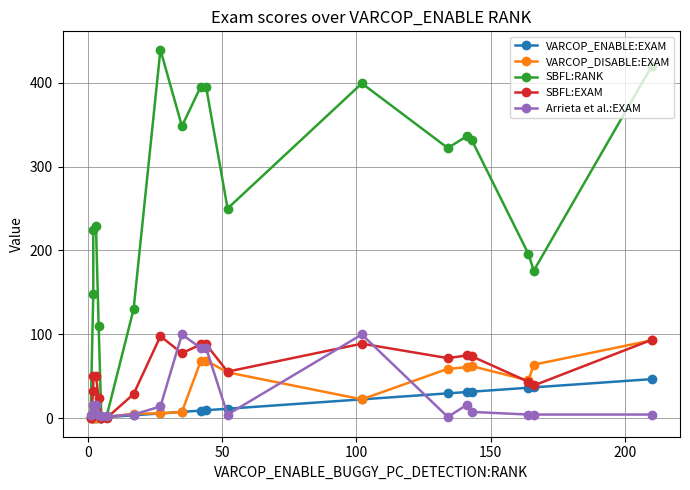

What is the sum of all SBFL:RANK values?

4854.0